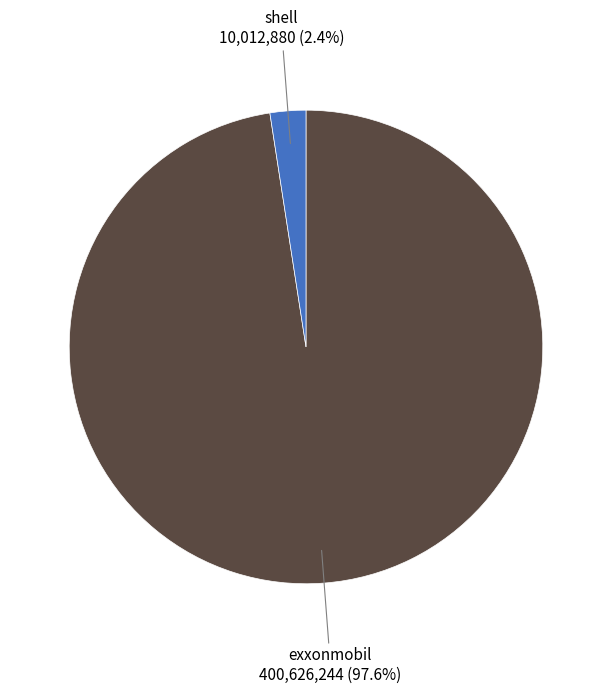

Is there any slice that represents more than half of the pie?

Yes